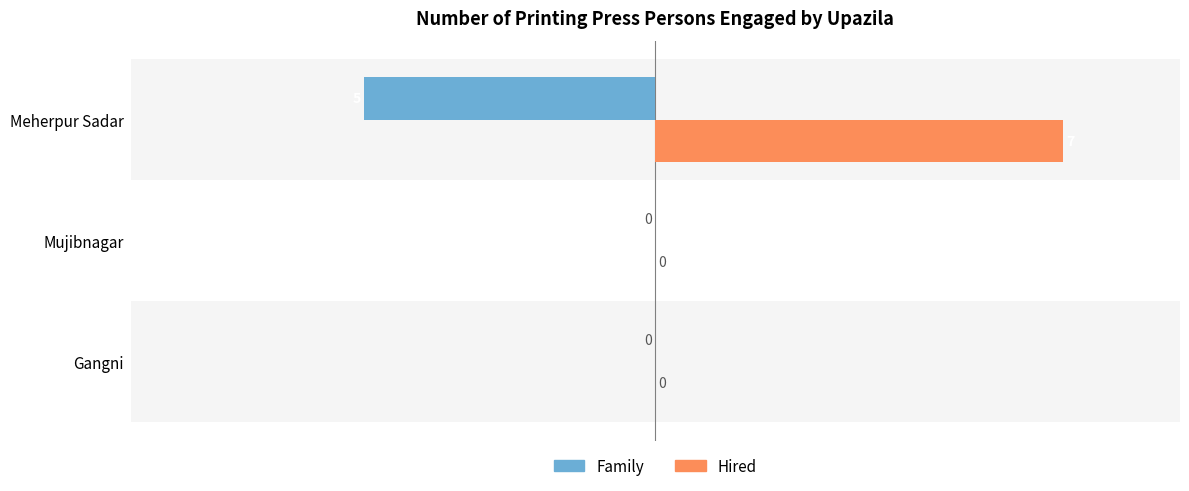

What is the maximum value shown in the chart?

7